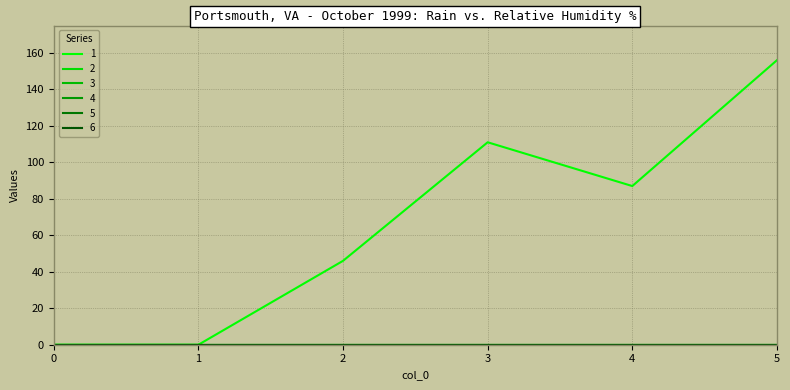

Is it true that 5 equals 0 at 2?

True